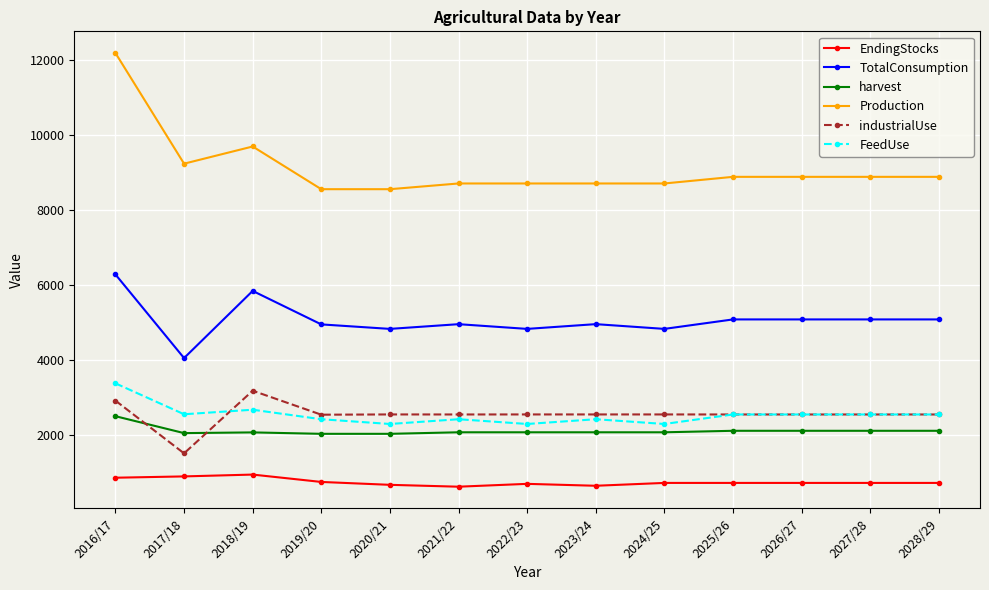

Which series has the widest spread of values?

Production